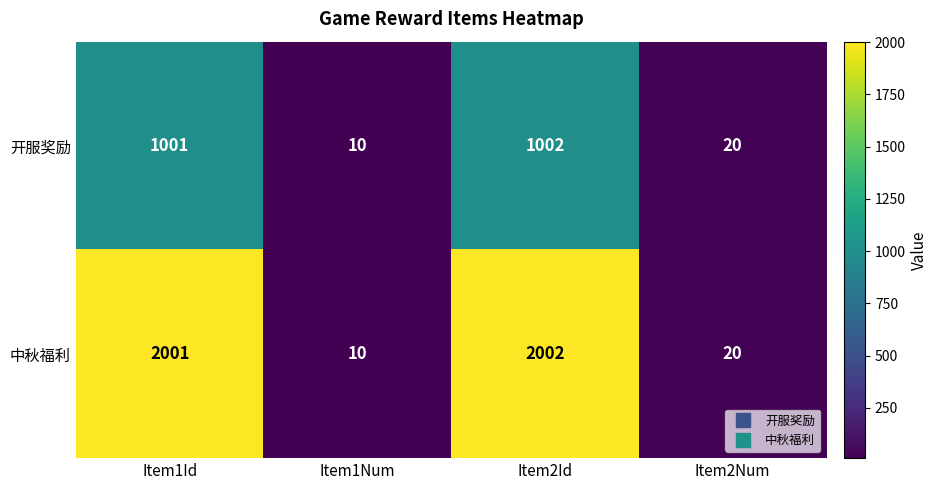

Which series has the largest range (max minus min)?

中秋福利